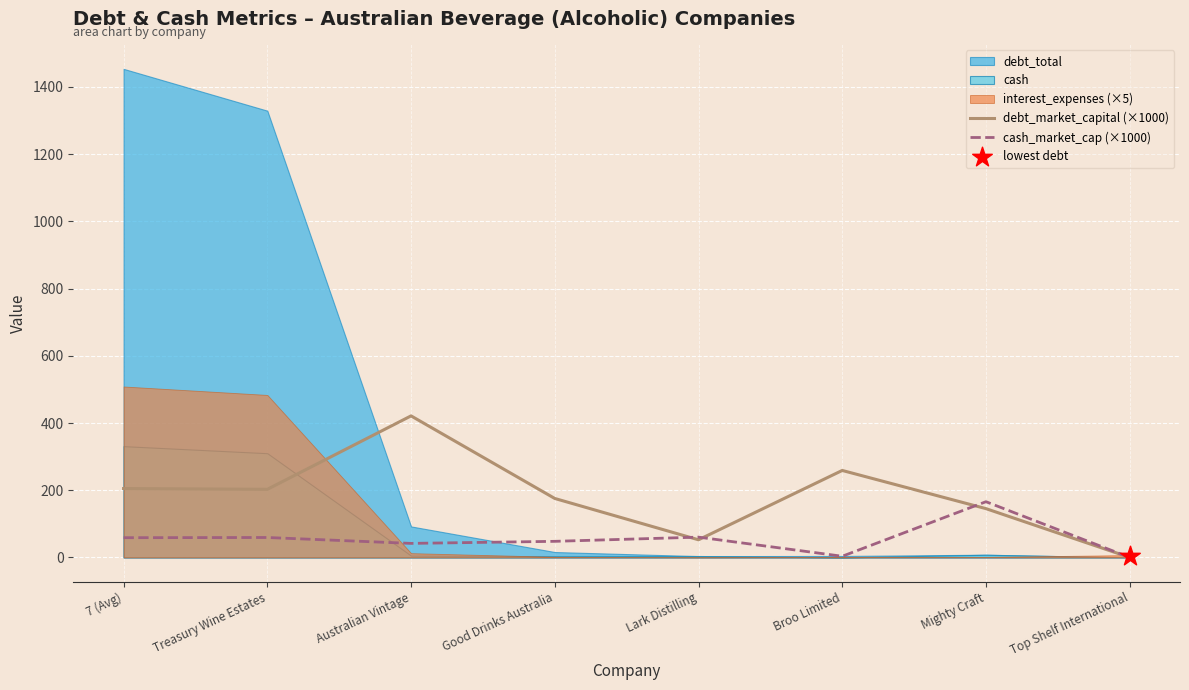

Which series has the largest total across all categories?

debt_market_capital (×1000)